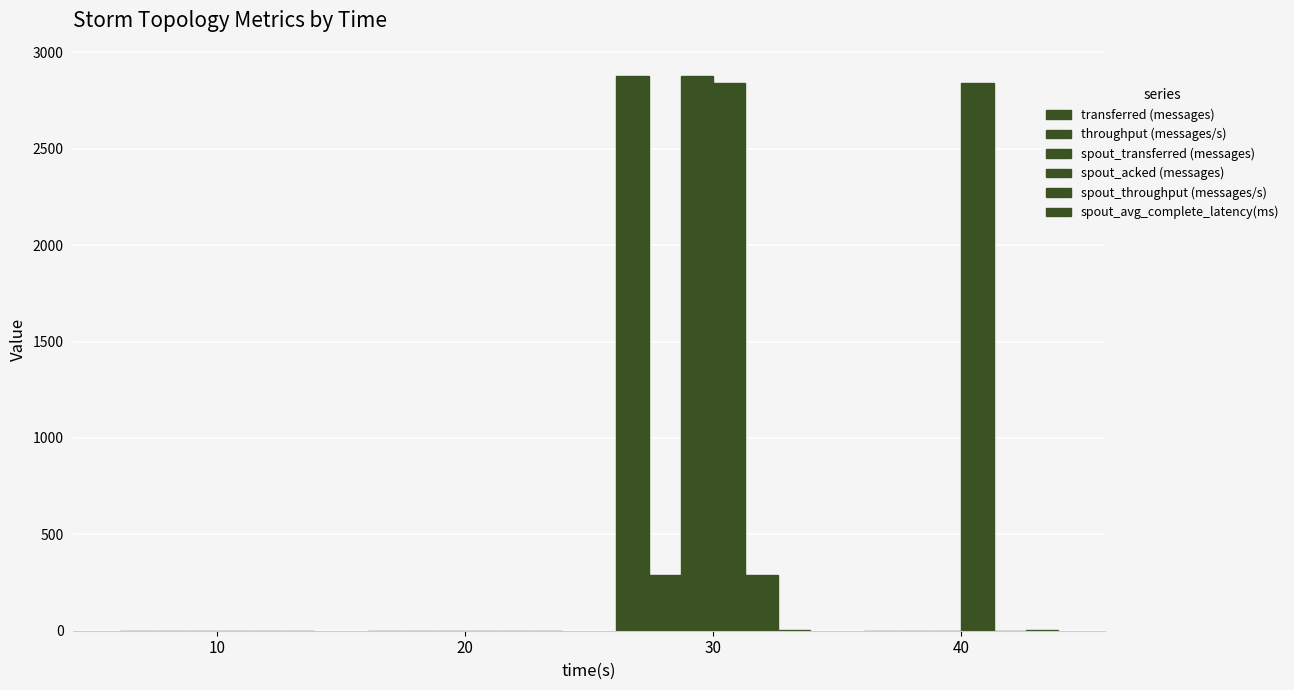

Reading left to right, transcribe all the data shown in this chart.

transferred (messages): 0.0	0.0	2880.0	0.0
throughput (messages/s): 0.0	0.0	287.0	0.0
spout_transferred (messages): 0.0	0.0	2880.0	0.0
spout_acked (messages): 0.0	0.0	2840.0	2840.0
spout_throughput (messages/s): 0.0	0.0	287.0	0.0
spout_avg_complete_latency(ms): 0.0	0.0	1.2	1.2